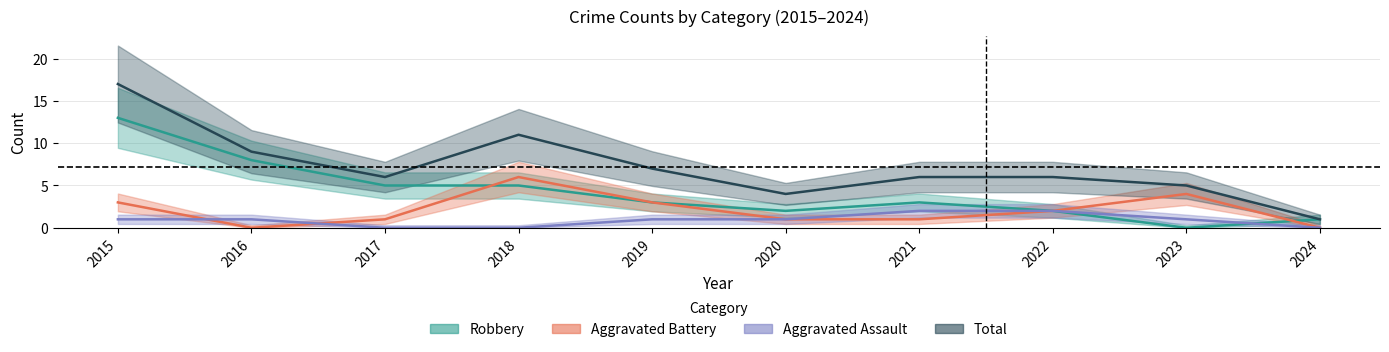

What is the difference between the second highest and minimum values in the Aggravated Assault series?

2